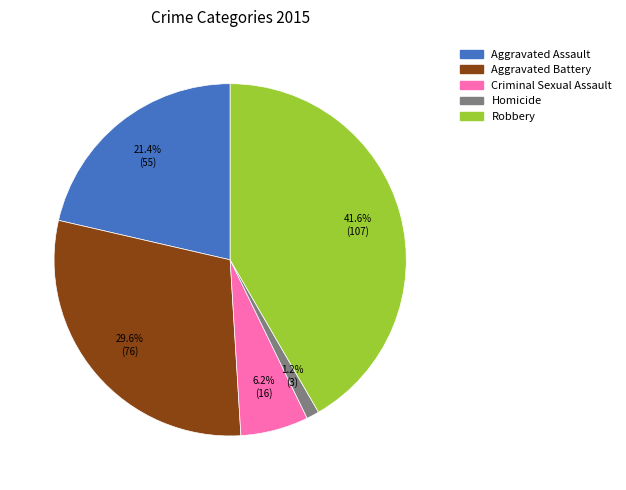

Is there a majority slice in this chart?

No